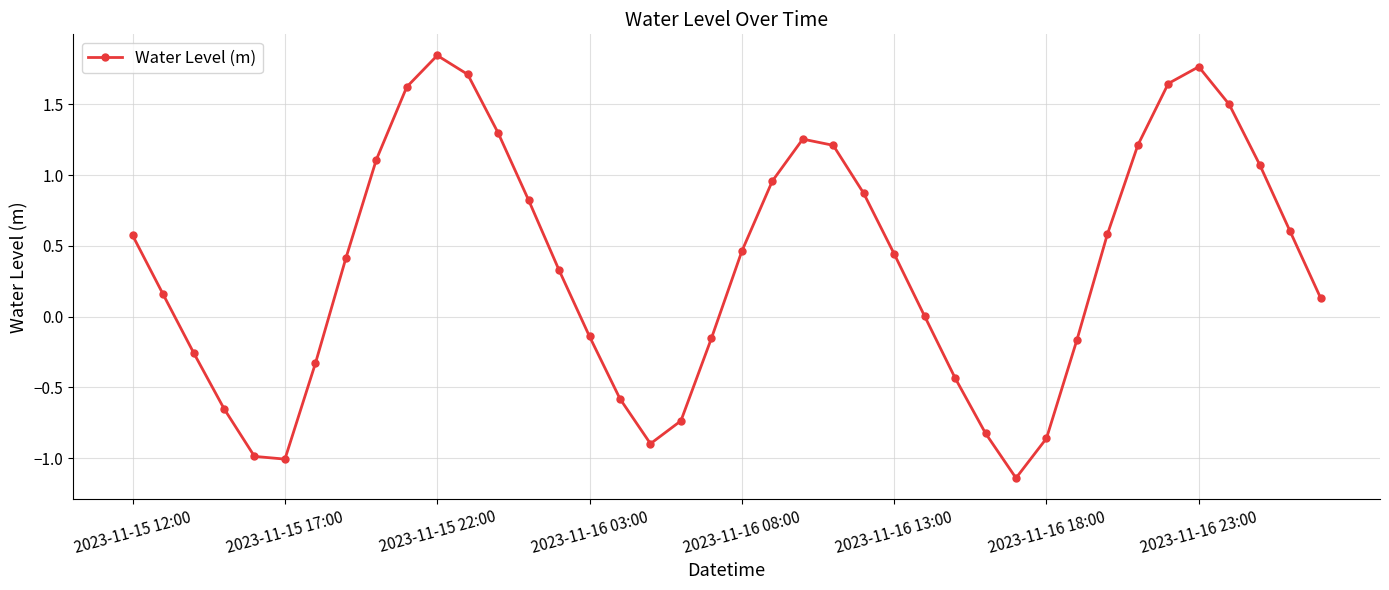

What is the sum of all values?

14.4